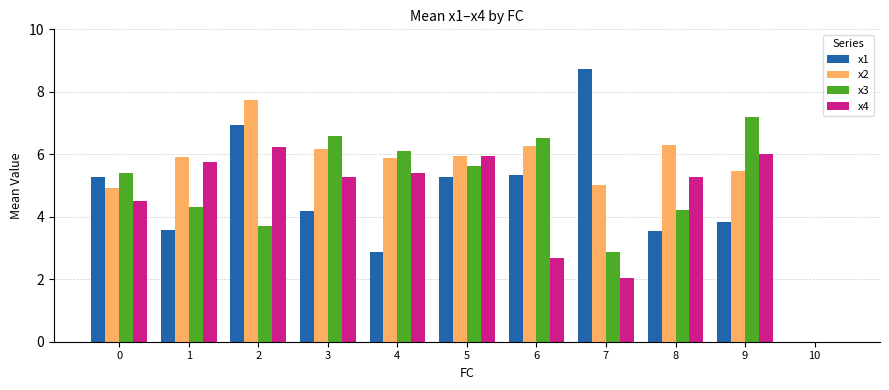

What is the greatest value displayed?

8.7